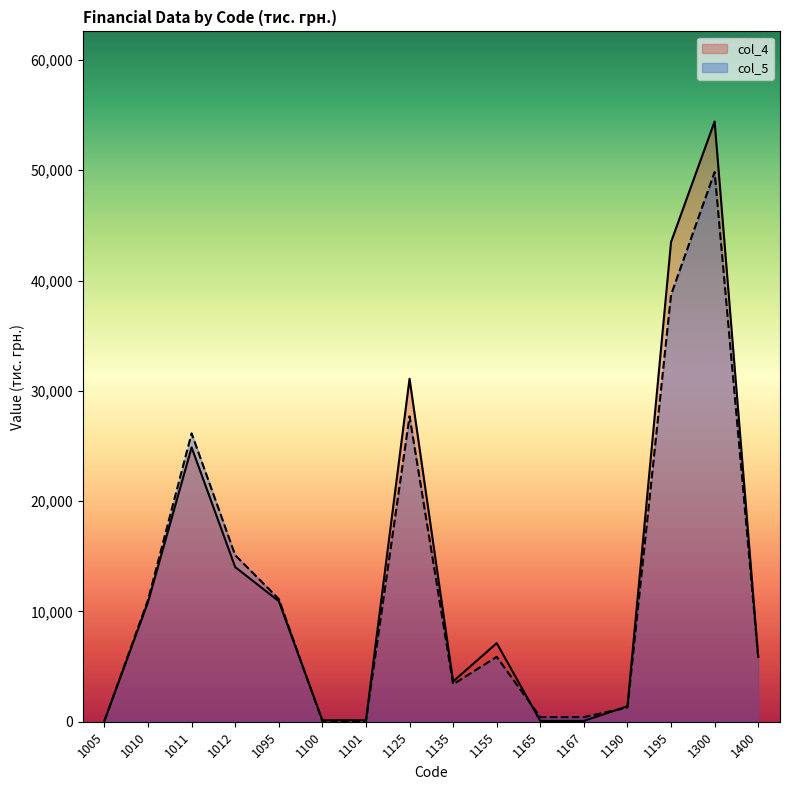

Rank the series at 1011 from highest to lowest value.

col_5, col_4